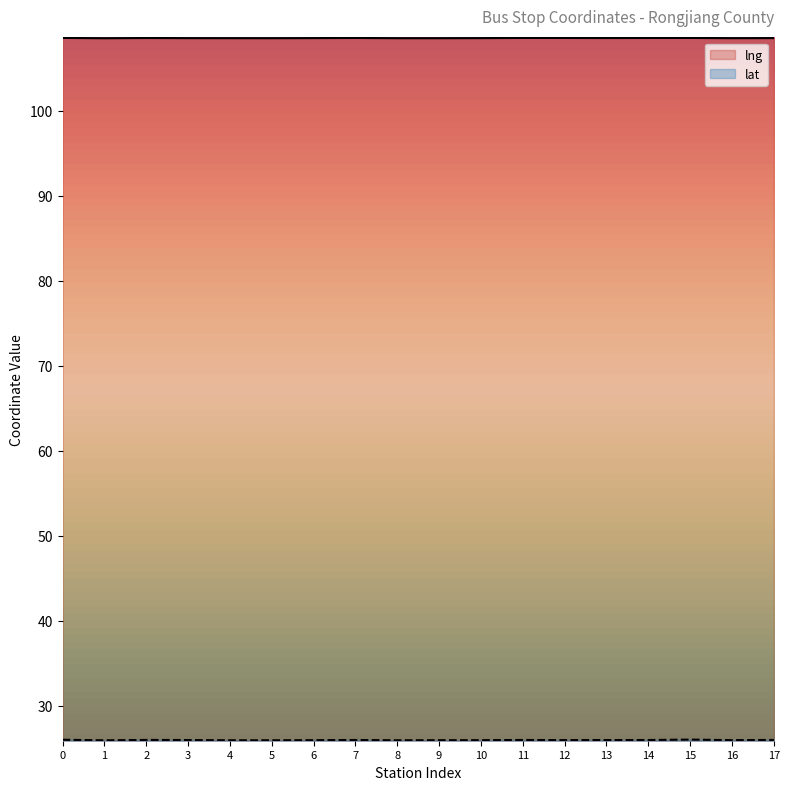

How many lines are shown in the chart?

2